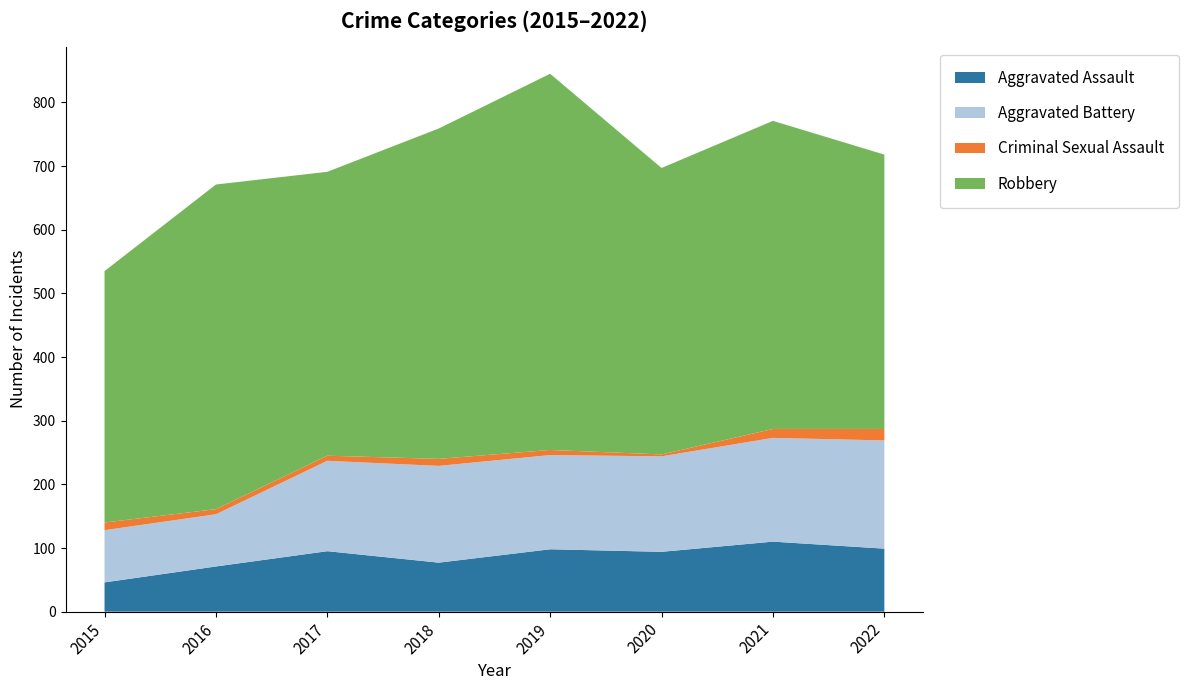

Reading left to right, what are all the values shown in this chart?

Aggravated Assault: 2015=46	2016=71	2017=95	2018=77	2019=98	2020=94	2021=110	2022=99
Aggravated Battery: 2015=82	2016=82	2017=142	2018=152	2019=148	2020=150	2021=163	2022=170
Criminal Sexual Assault: 2015=12	2016=8	2017=8	2018=11	2019=8	2020=3	2021=14	2022=18
Robbery: 2015=395	2016=510	2017=446	2018=519	2019=591	2020=450	2021=484	2022=431